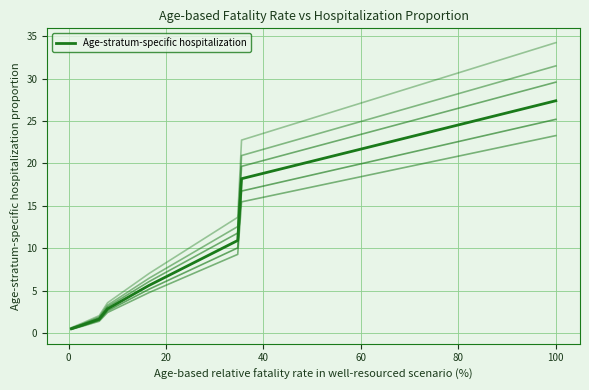

How many lines are shown in the chart?

1